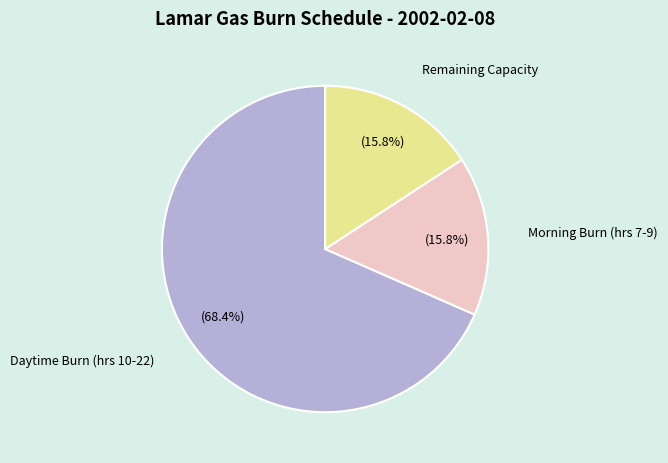

Is there any slice that represents more than half of the pie?

Yes